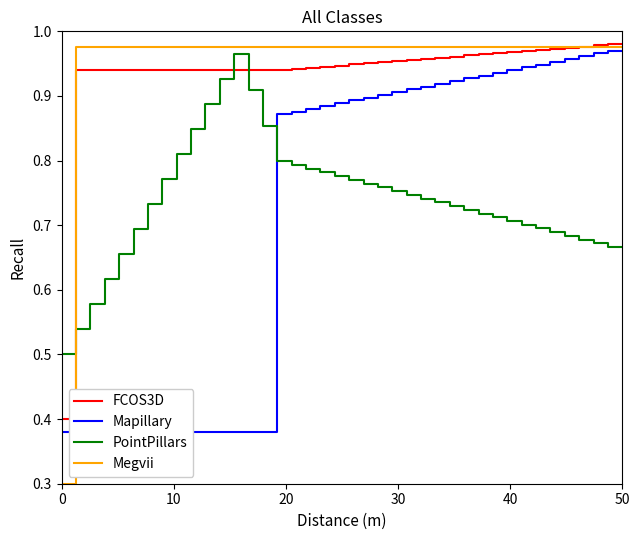

Which series has the widest spread of values?

Megvii